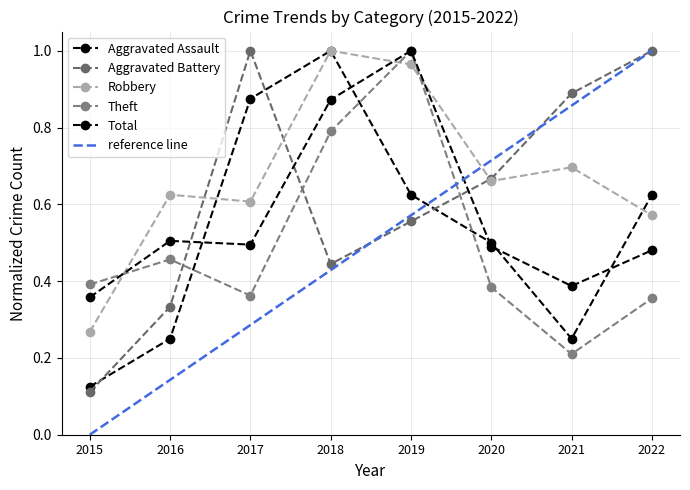

How many times do Robbery and Total cross each other?

3